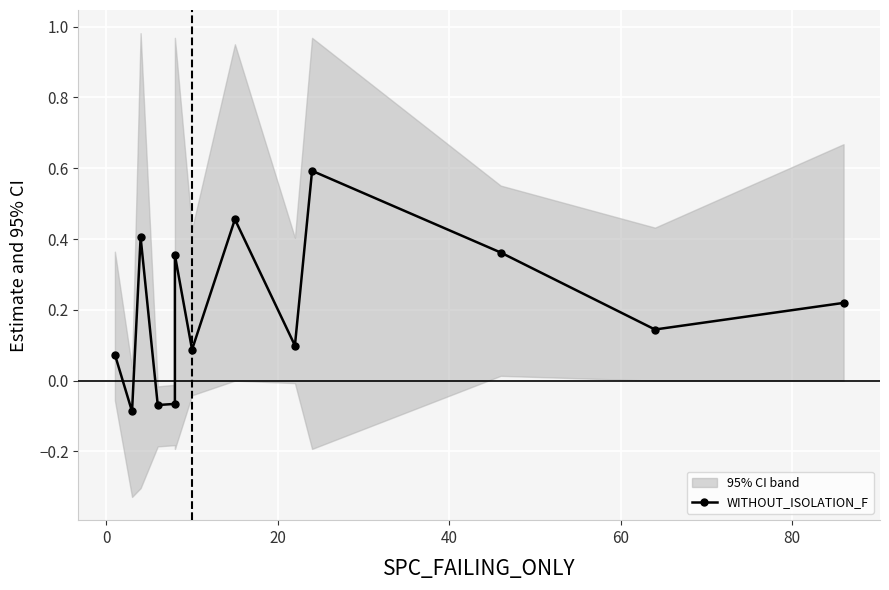

What is the greatest value displayed?

0.6